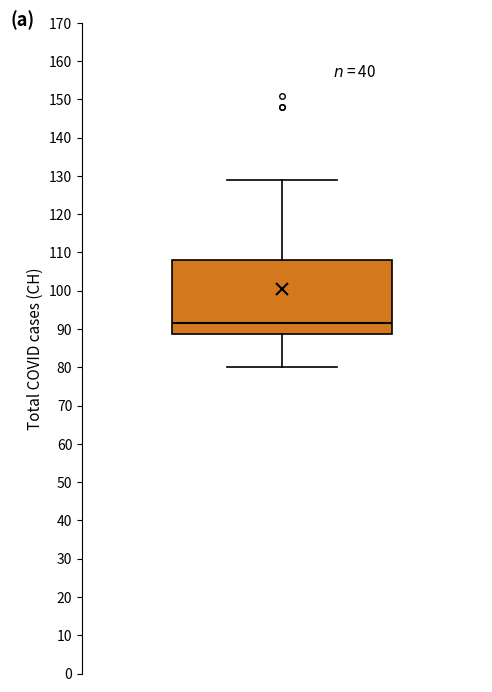

Read this box plot against the y-axis: the position of the median line, the range covered by the box, and the ends of both whiskers. The values are not printed on the chart, so give them approximately, as read against the axis.

median 92, box 89 to 108, whiskers 80 to 129